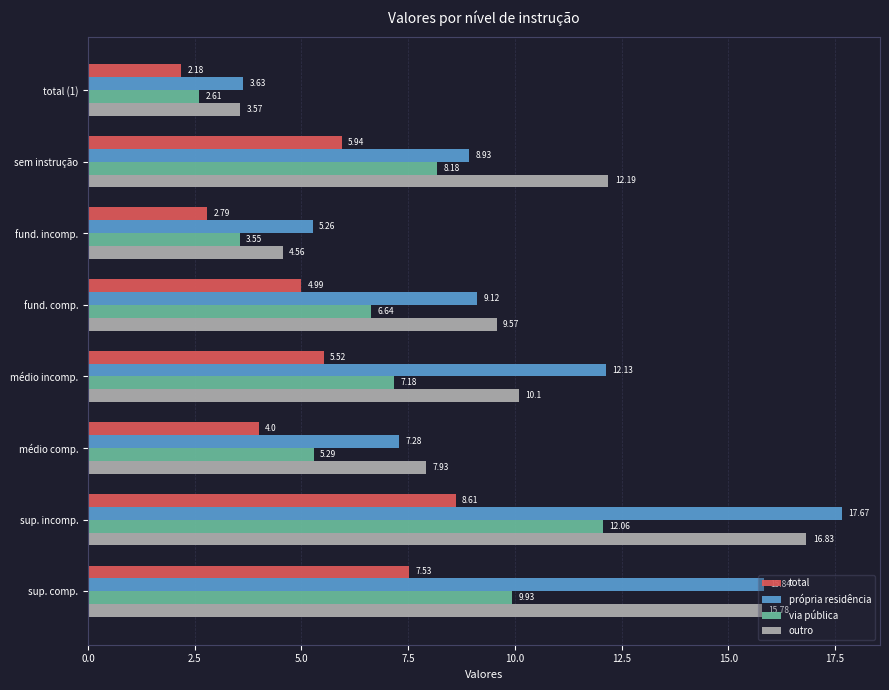

What is the average value of the total series?

5.2